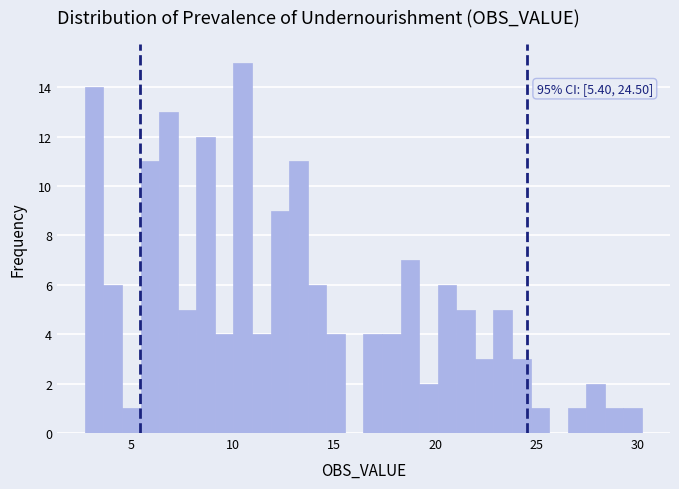

Read against the x-axis, roughly where is the centre of the tallest bar?

10.5